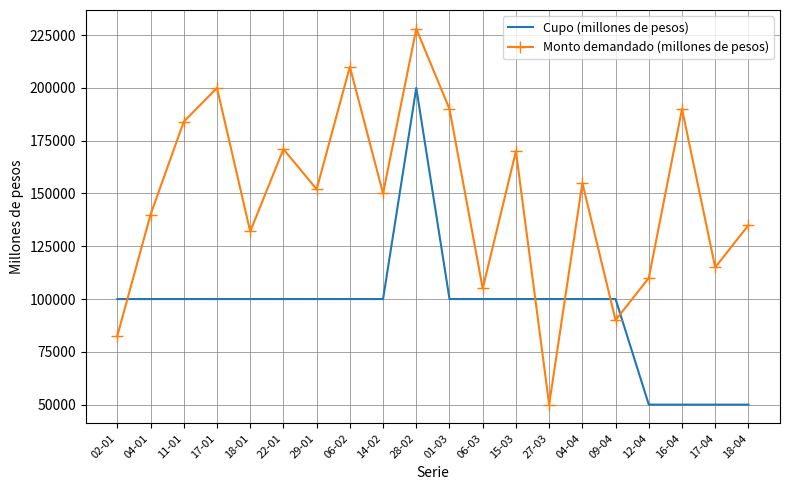

Which series has the widest spread of values?

Monto demandado (millones de pesos)